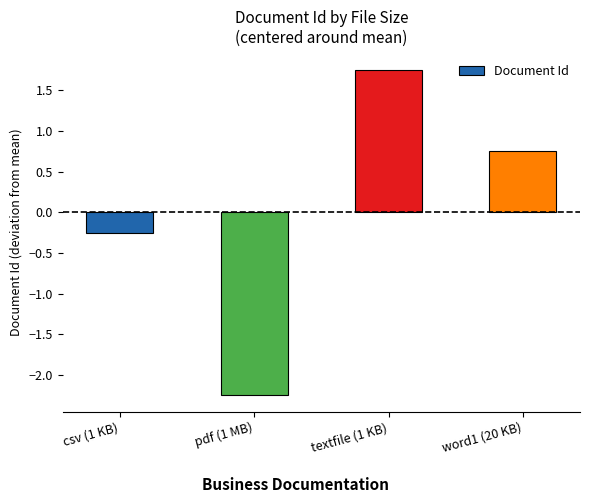

What is the label of the 1st bar from the right?

word1 (20 KB)